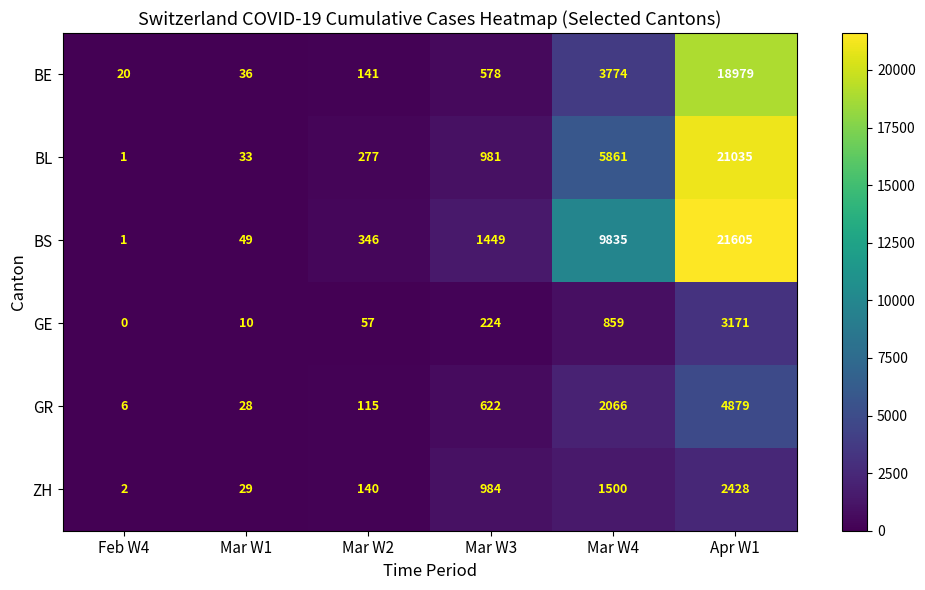

What is the sum of the GE values at Apr W1 and Mar W4?

4030